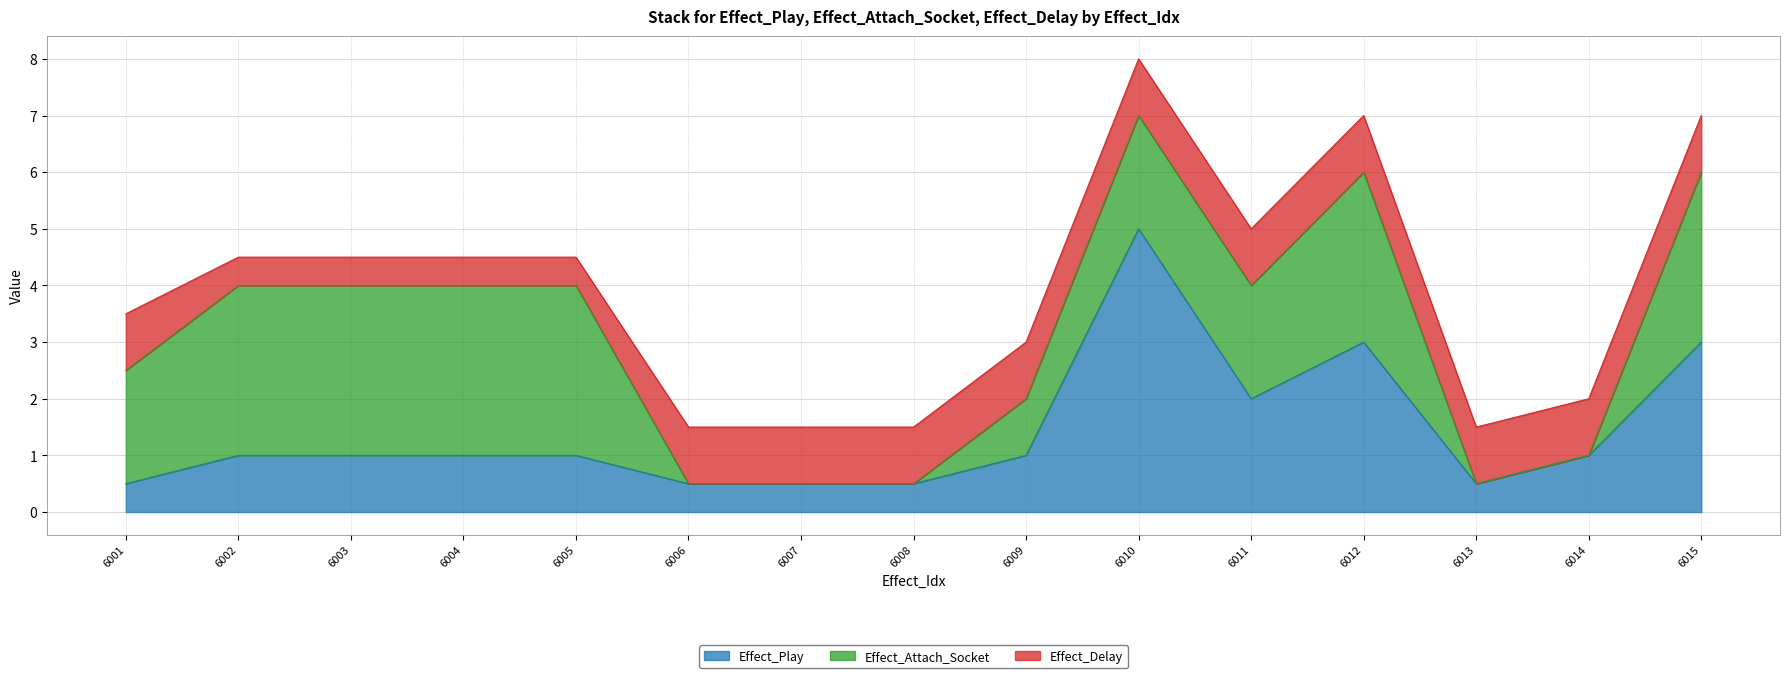

Reading right to left, list all the values displayed in this chart.

Effect_Play: 6015=3.0	6014=1.0	6013=0.5	6012=3.0	6011=2.0	6010=5.0	6009=1.0	6008=0.5	6007=0.5	6006=0.5	6005=1.0	6004=1.0	6003=1.0	6002=1.0	6001=0.5
Effect_Attach_Socket: 6015=3.0	6014=0.0	6013=0.0	6012=3.0	6011=2.0	6010=2.0	6009=1.0	6008=0.0	6007=0.0	6006=0.0	6005=3.0	6004=3.0	6003=3.0	6002=3.0	6001=2.0
Effect_Delay: 6015=1.0	6014=1.0	6013=1.0	6012=1.0	6011=1.0	6010=1.0	6009=1.0	6008=1.0	6007=1.0	6006=1.0	6005=0.5	6004=0.5	6003=0.5	6002=0.5	6001=1.0